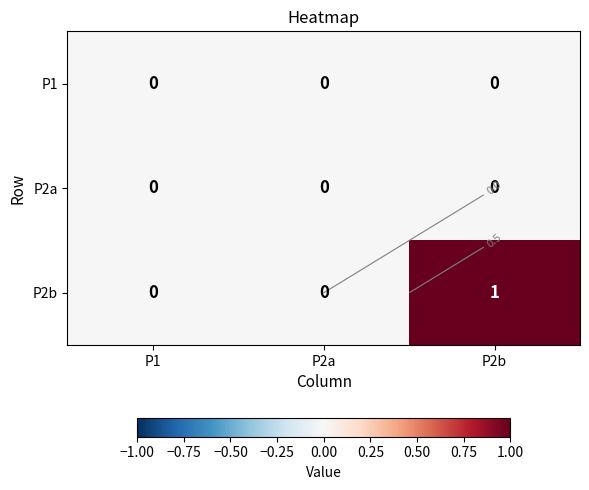

Is it true that P2b equals 0 at P2a?

True